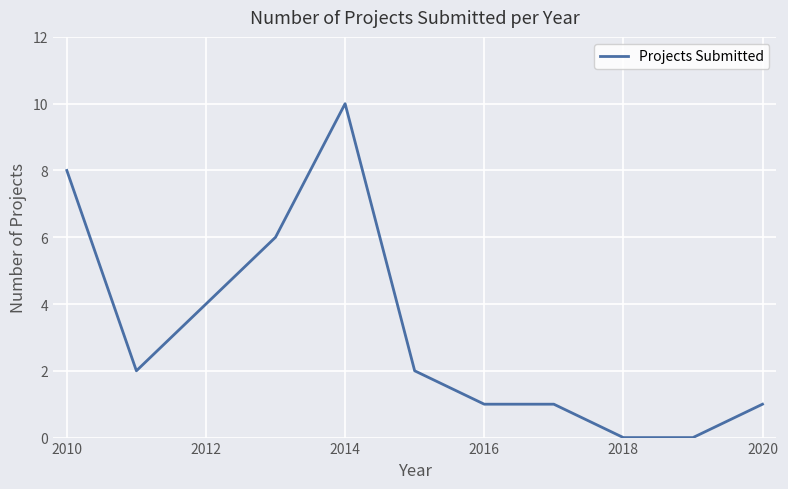

Count the values in the range 1 to 6.

7